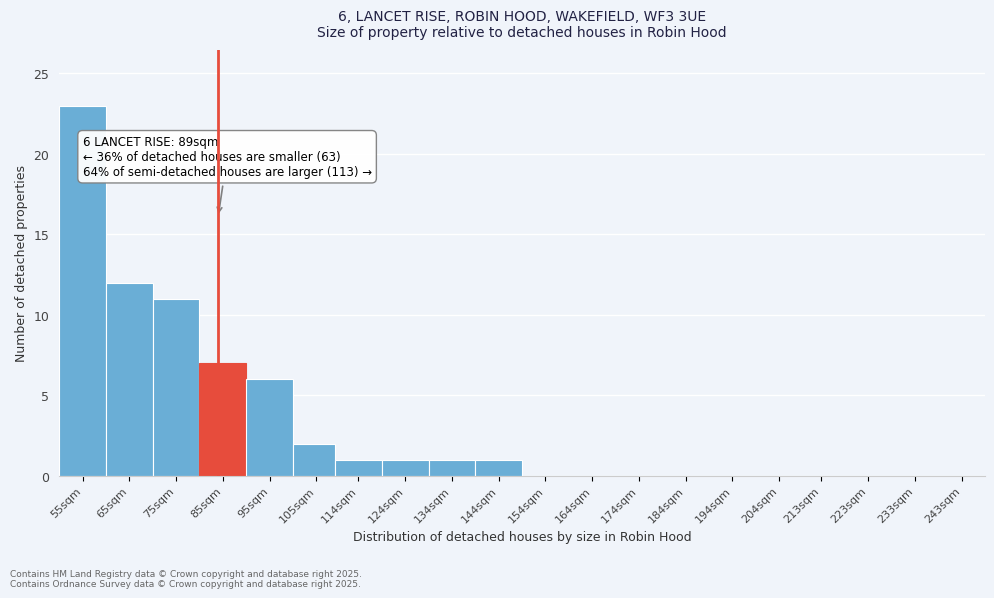

Reading right to left, extract all data points from this chart.

243sqm=0	233sqm=0	223sqm=0	213sqm=0	204sqm=0	194sqm=0	184sqm=0	174sqm=0	164sqm=0	154sqm=0	144sqm=1	134sqm=1	124sqm=1	114sqm=1	105sqm=2	95sqm=6	85sqm=7	75sqm=11	65sqm=12	55sqm=23